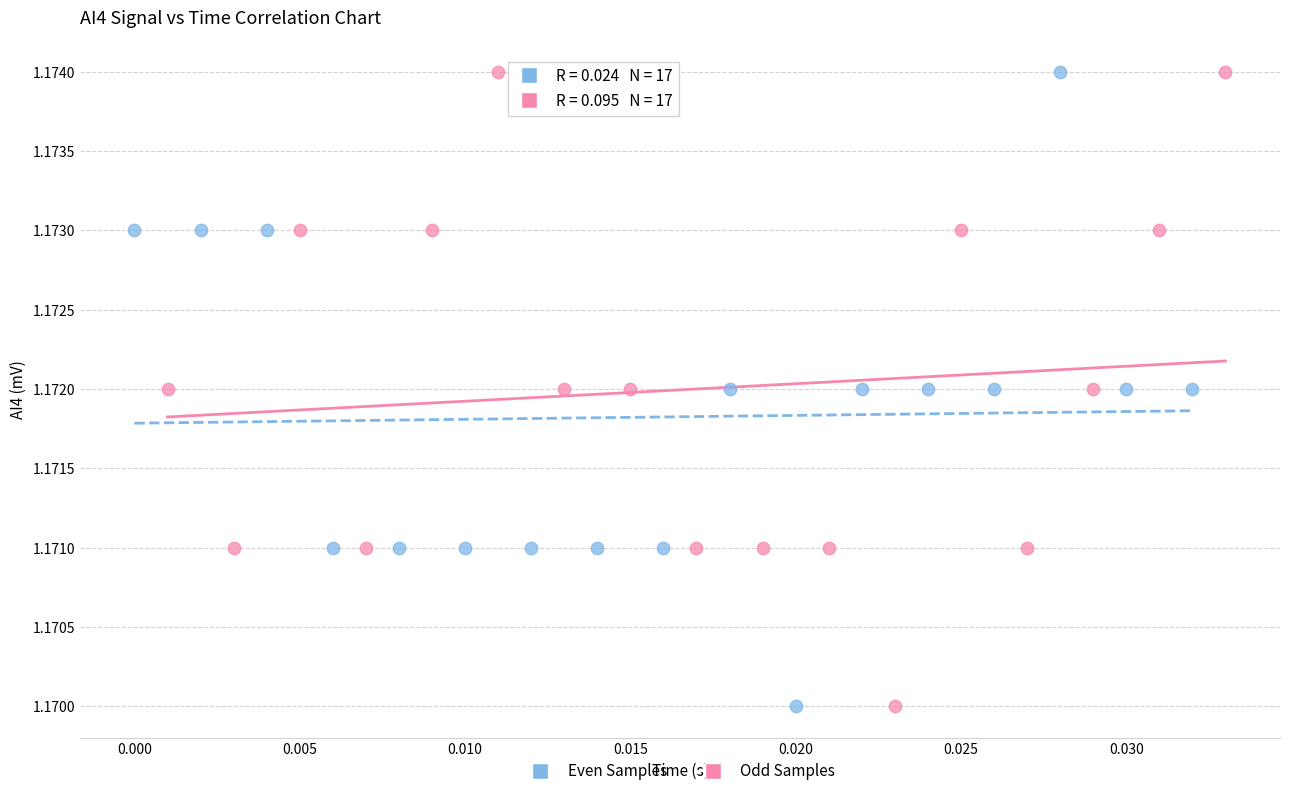

What are all the series names shown in the legend?

Even Samples, Odd Samples